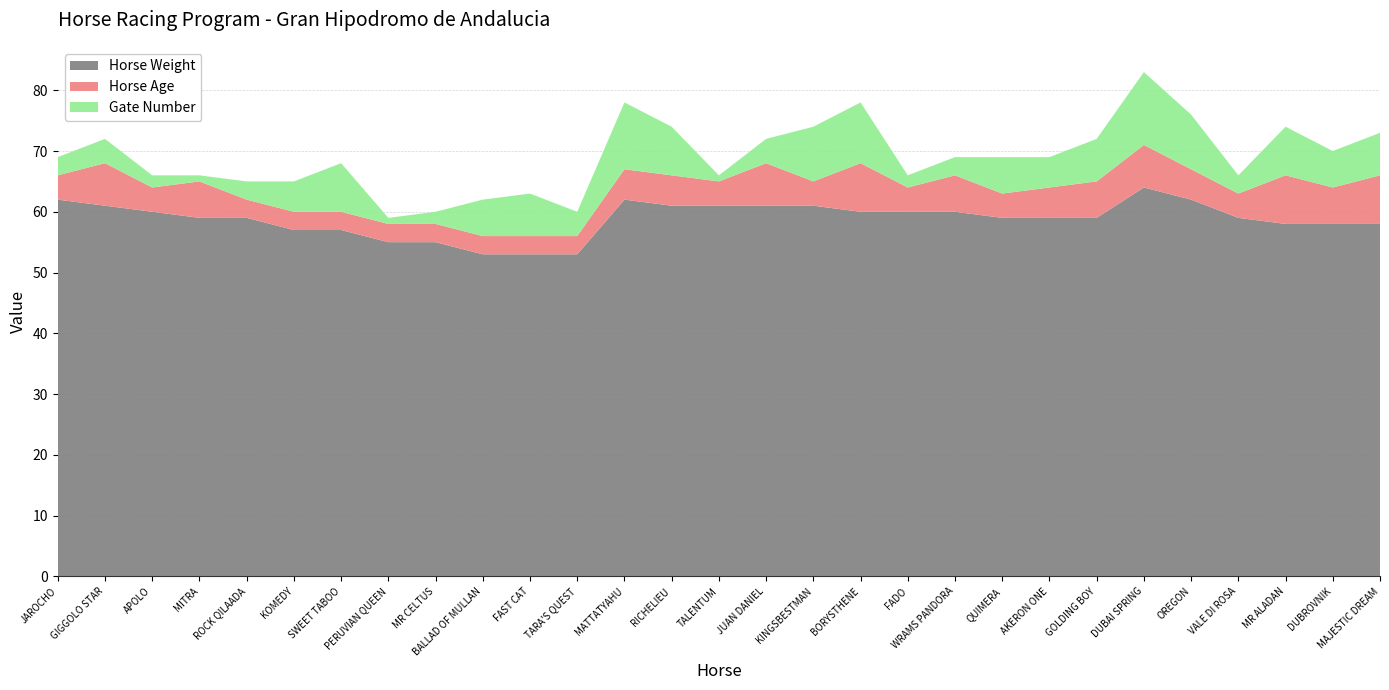

Reading left to right, list all the values displayed in this chart.

Gate Number: JAROCHO=3	GIGGOLO STAR=4	APOLO=2	MITRA=1	ROCK QILAADA=3	KOMEDY=5	SWEET TABOO=8	PERUVIAN QUEEN=1	MR CELTUS=2	BALLAD OF MULLAN=6	FAST CAT=7	TARA'S QUEST=4	MATTATYAHU=11	RICHELIEU=8	TALENTUM=1	JUAN DANIEL=4	KINGSBESTMAN=9	BORYSTHENE=10	FADO=2	WRAMS PANDORA=3	QUIMERA=6	AKERON ONE=5	GOLDING BOY=7	DUBAI SPRING=12	OREGON=9	VALE DI ROSA=3	MR ALADAN=8	DUBROVNIK=6	MAJESTIC DREAM=7
Horse Age: JAROCHO=4	GIGGOLO STAR=7	APOLO=4	MITRA=6	ROCK QILAADA=3	KOMEDY=3	SWEET TABOO=3	PERUVIAN QUEEN=3	MR CELTUS=3	BALLAD OF MULLAN=3	FAST CAT=3	TARA'S QUEST=3	MATTATYAHU=5	RICHELIEU=5	TALENTUM=4	JUAN DANIEL=7	KINGSBESTMAN=4	BORYSTHENE=8	FADO=4	WRAMS PANDORA=6	QUIMERA=4	AKERON ONE=5	GOLDING BOY=6	DUBAI SPRING=7	OREGON=5	VALE DI ROSA=4	MR ALADAN=8	DUBROVNIK=6	MAJESTIC DREAM=8
Horse Weight: JAROCHO=62	GIGGOLO STAR=61	APOLO=60	MITRA=59	ROCK QILAADA=59	KOMEDY=57	SWEET TABOO=57	PERUVIAN QUEEN=55	MR CELTUS=55	BALLAD OF MULLAN=53	FAST CAT=53	TARA'S QUEST=53	MATTATYAHU=62	RICHELIEU=61	TALENTUM=61	JUAN DANIEL=61	KINGSBESTMAN=61	BORYSTHENE=60	FADO=60	WRAMS PANDORA=60	QUIMERA=59	AKERON ONE=59	GOLDING BOY=59	DUBAI SPRING=64	OREGON=62	VALE DI ROSA=59	MR ALADAN=58	DUBROVNIK=58	MAJESTIC DREAM=58